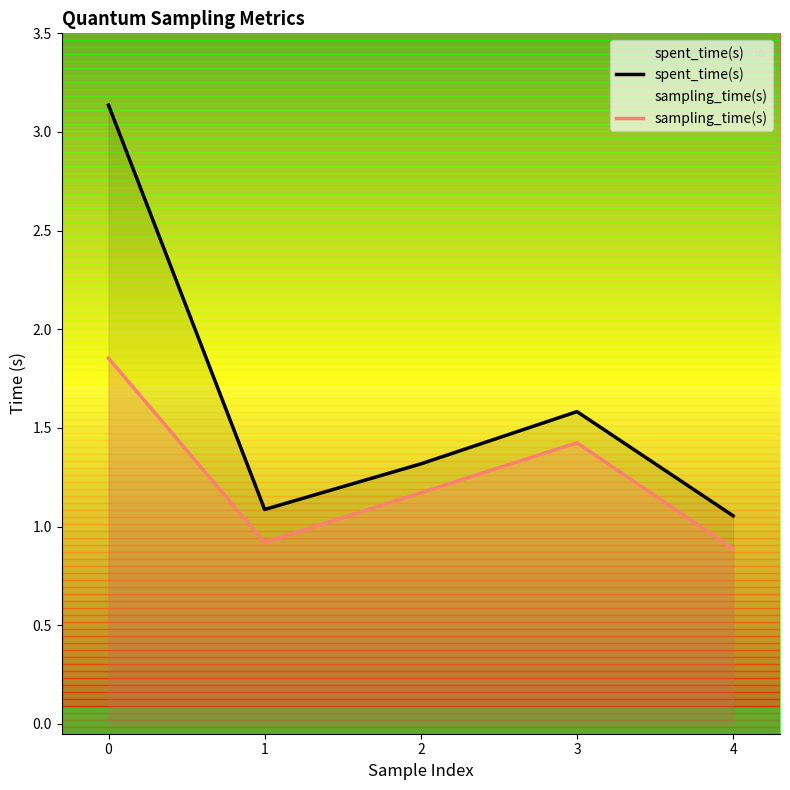

True or false: sampling_time(s) and spent_time(s) cross at least once.

False